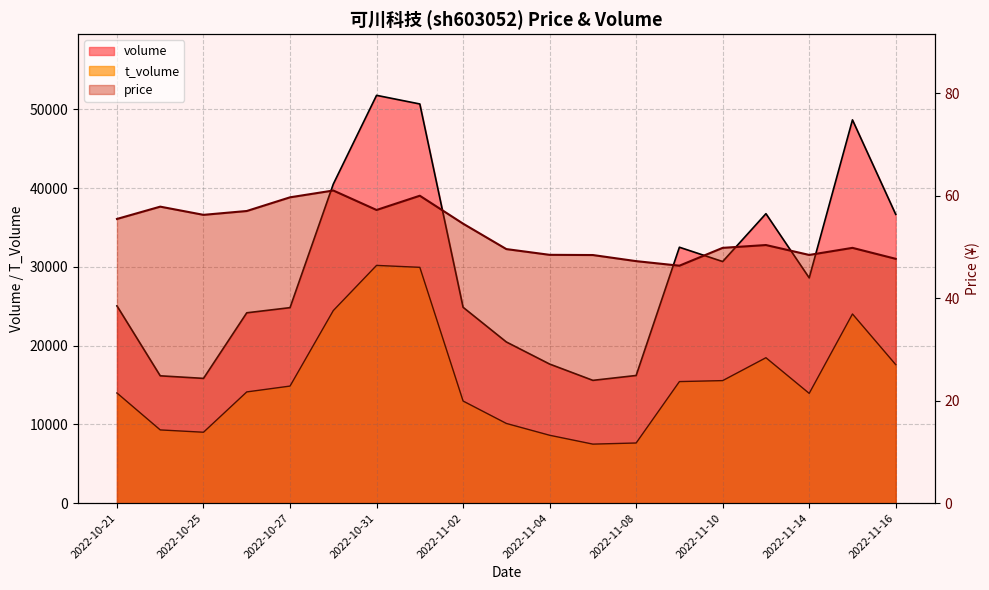

Which series has the largest total across all categories?

volume